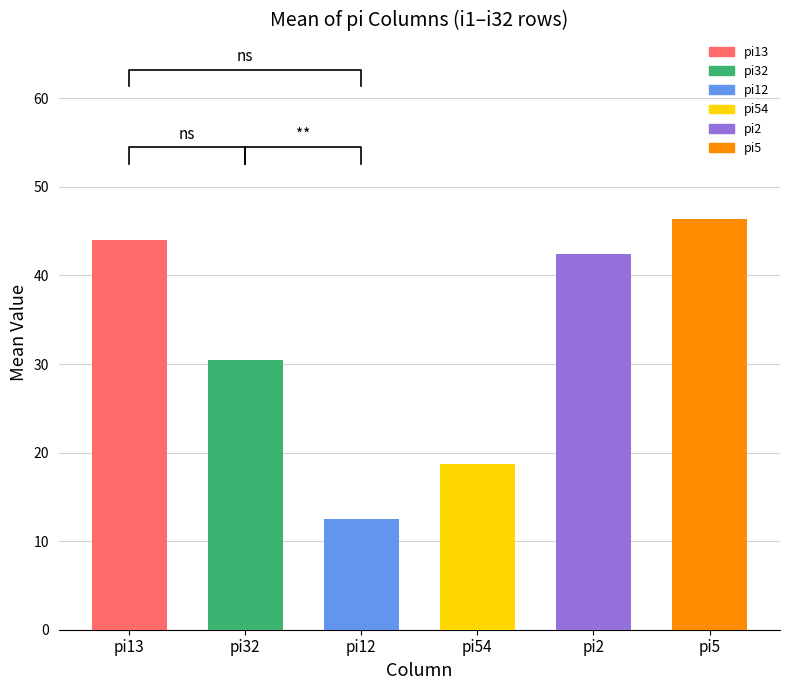

Which series has the largest total across all categories?

pi5